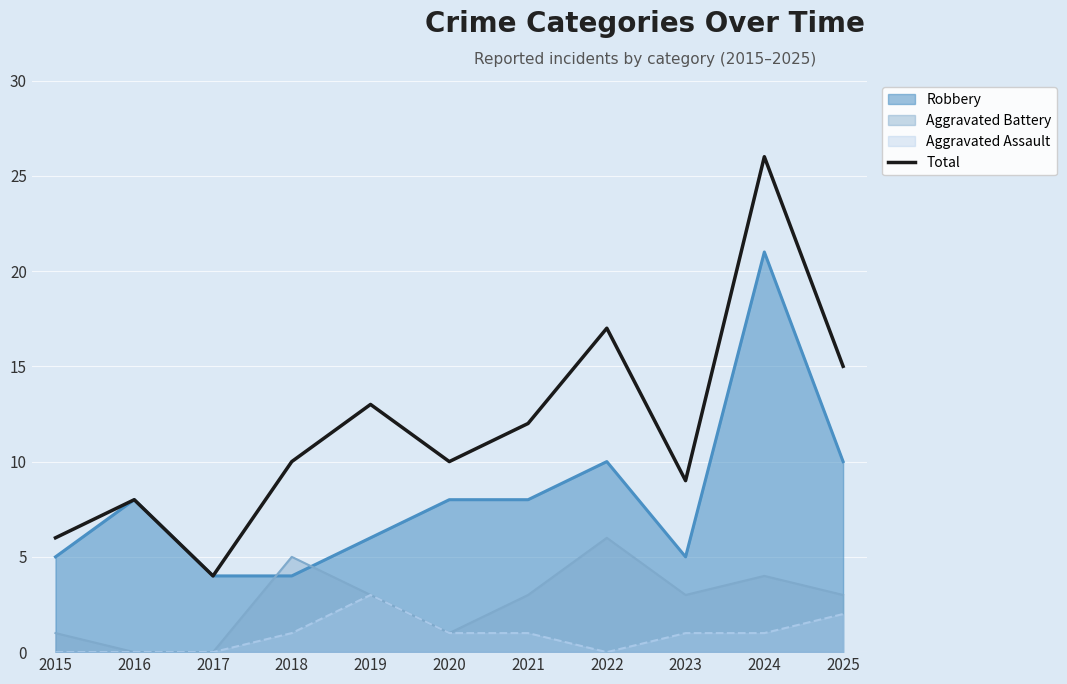

How many data points are above 10?

5